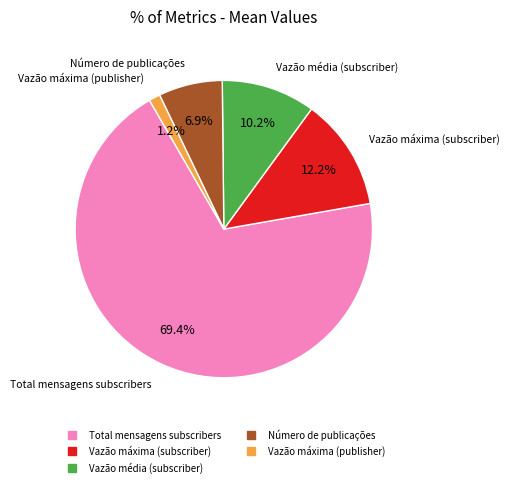

Is there a majority slice in this chart?

Yes